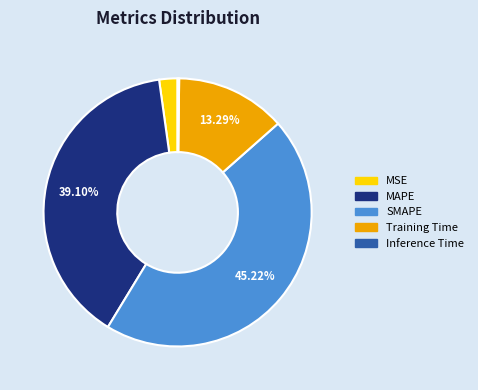

What is the largest slice in the pie chart?

SMAPE